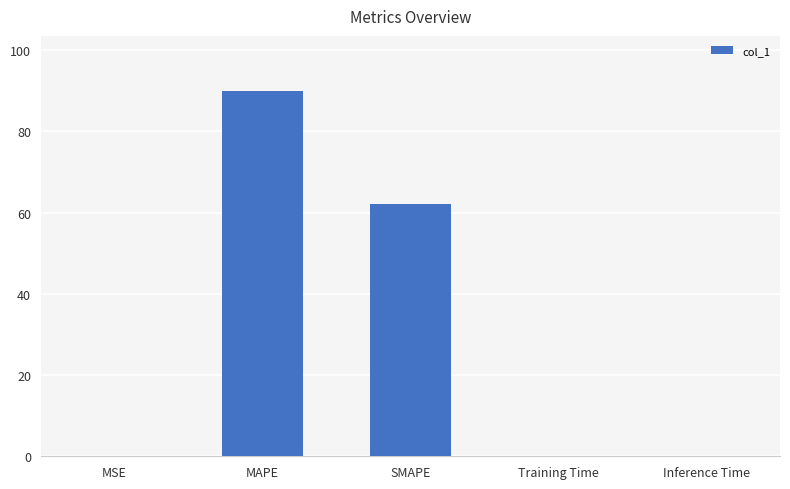

True or false: the data shows 62.1 at SMAPE.

True